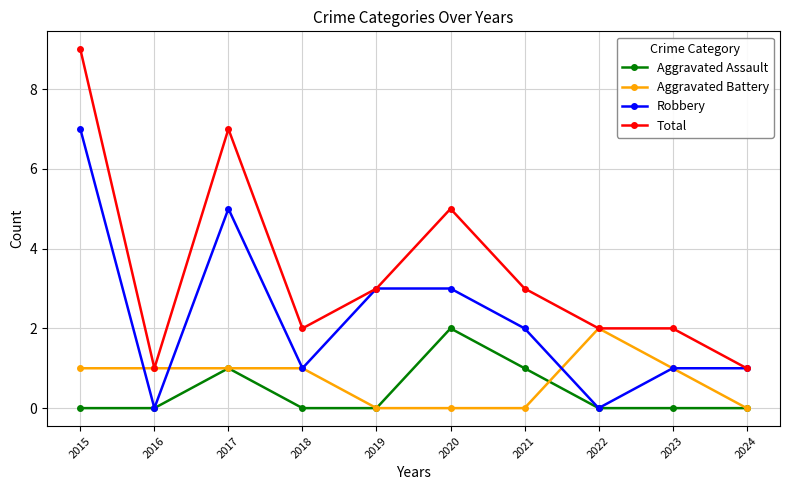

What is the total value across all series at 2021?

6